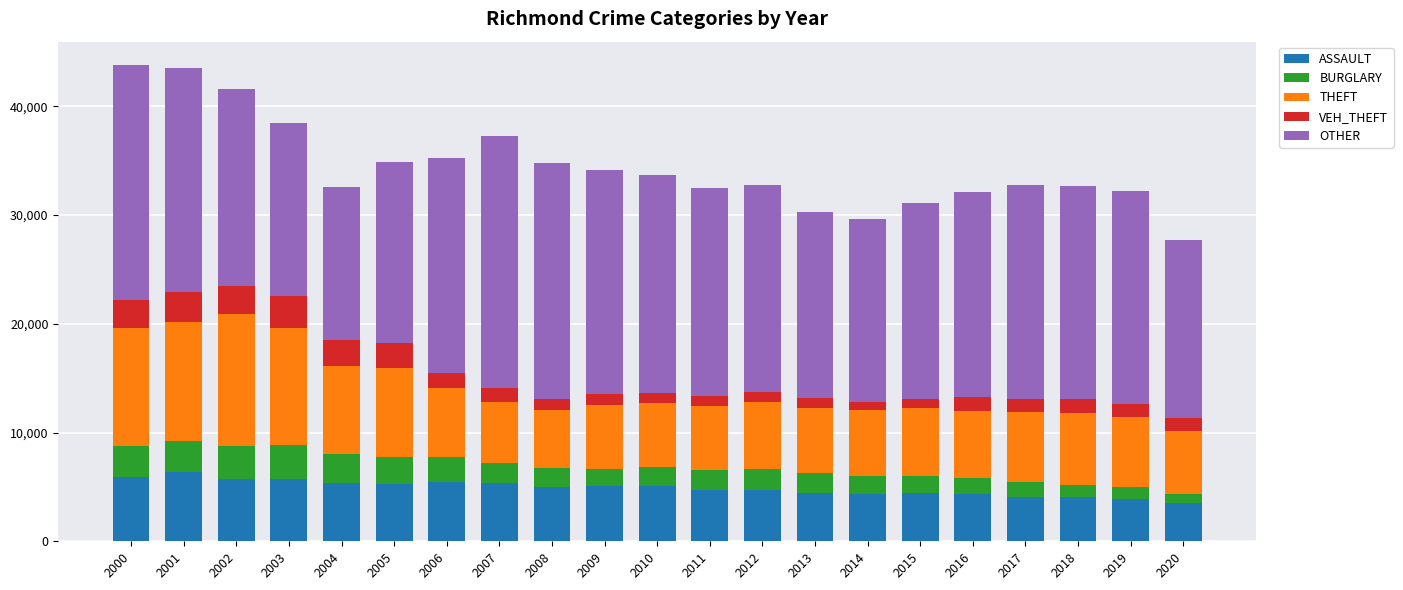

Is it true that ASSAULT equals 2269 at 2004?

False